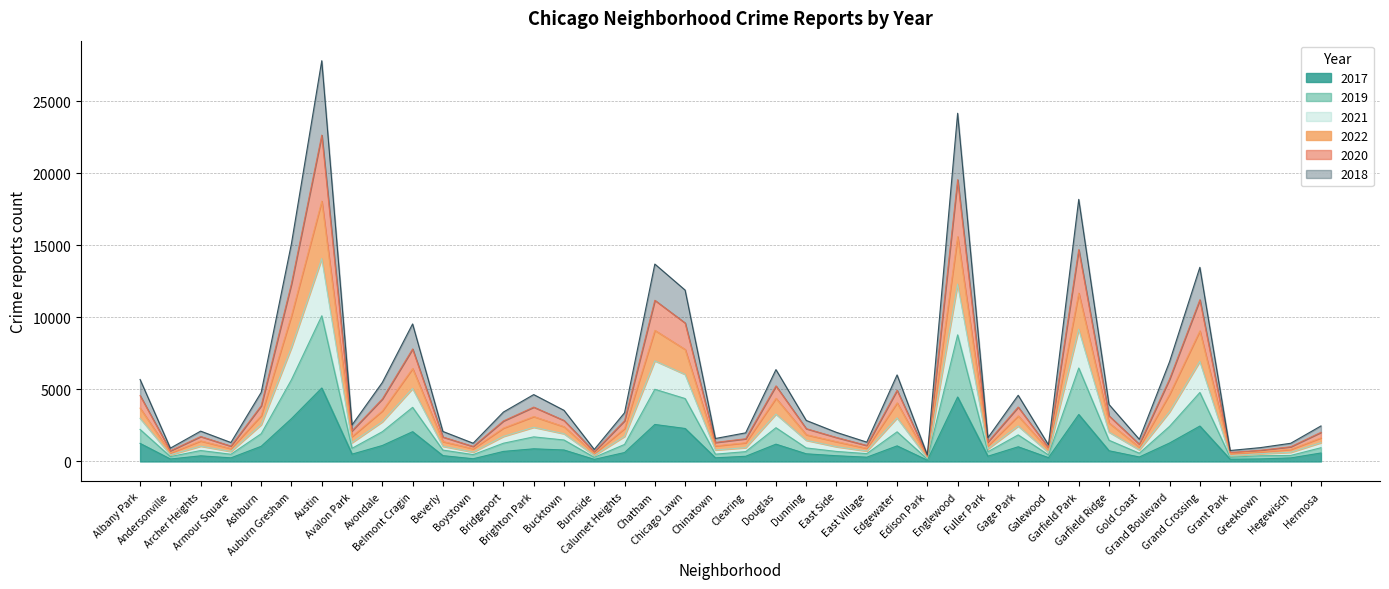

The value of 2018 at Boystown is 302. True or false?

False